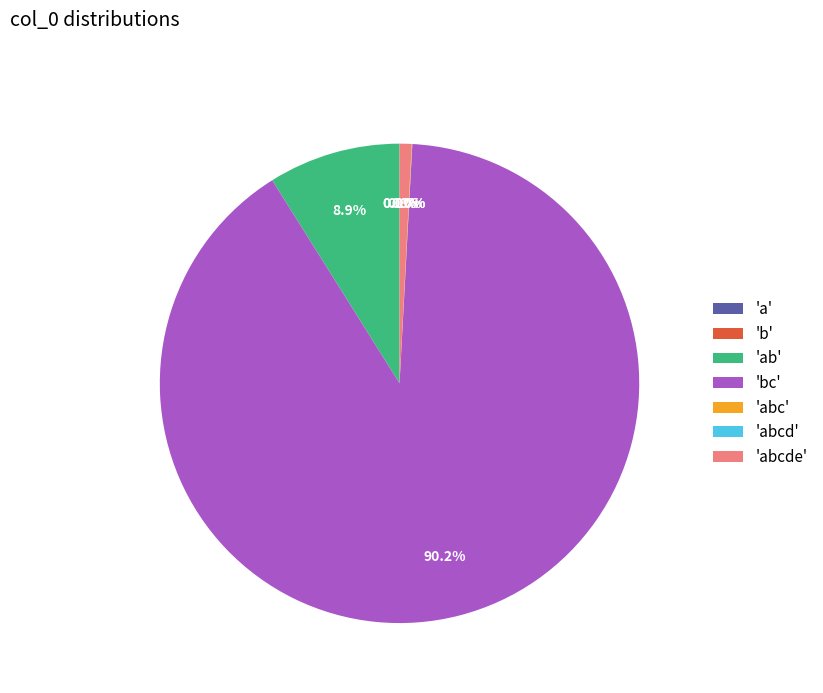

Which slice is the largest?

'bc'